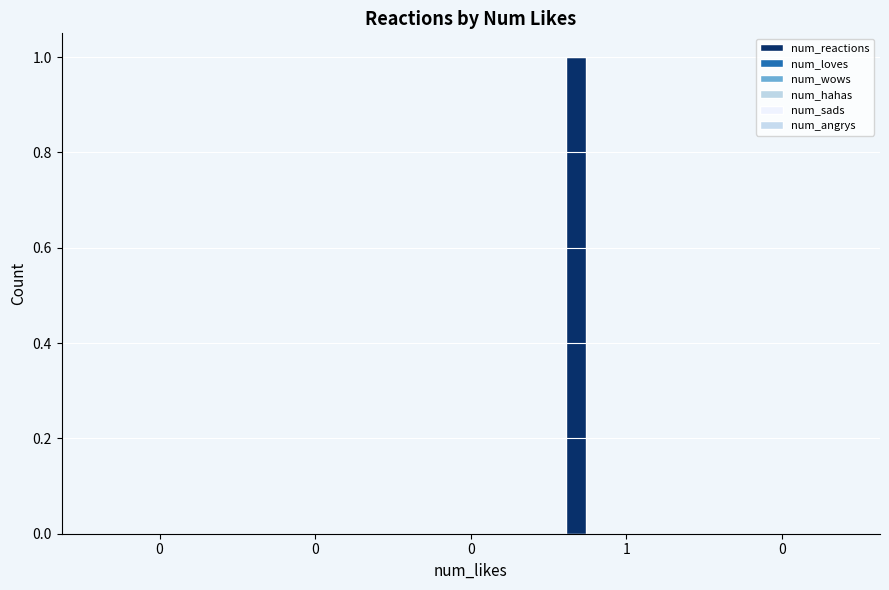

Are the bars horizontal?

No